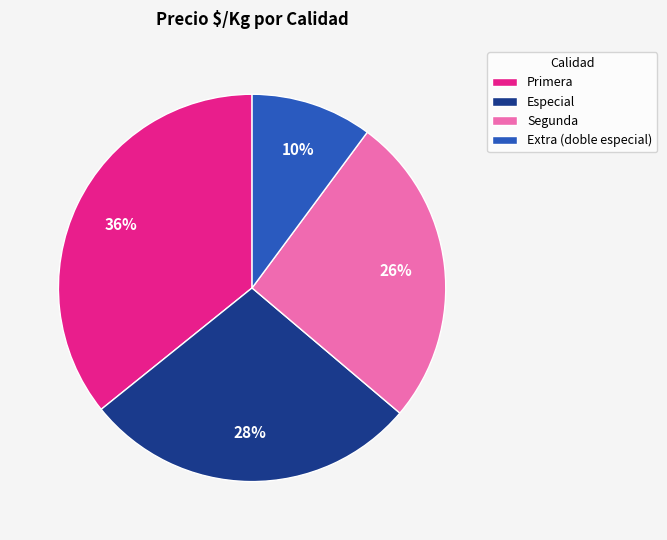

Rank the categories by value from lowest to highest.

Extra (doble especial), Segunda, Especial, Primera